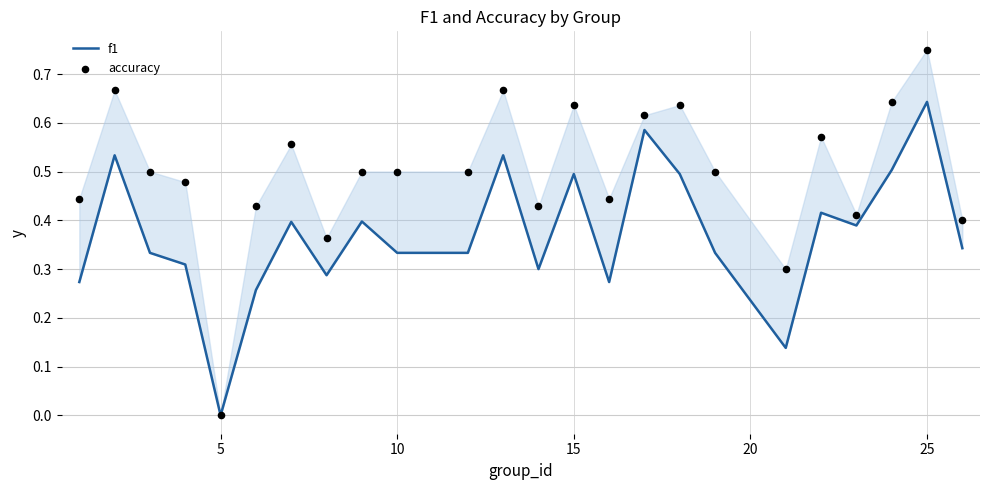

Is the value of accuracy at 9 greater than the value of f1 at 12?

Yes